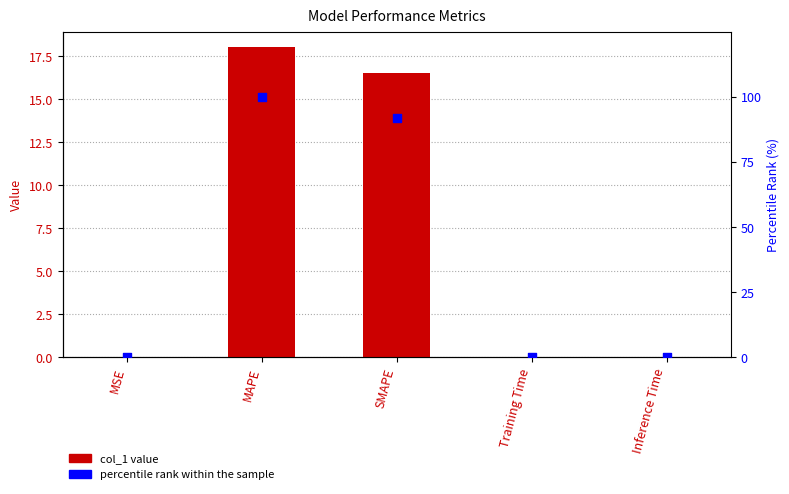

At which category is the sum across all series the highest?

MAPE